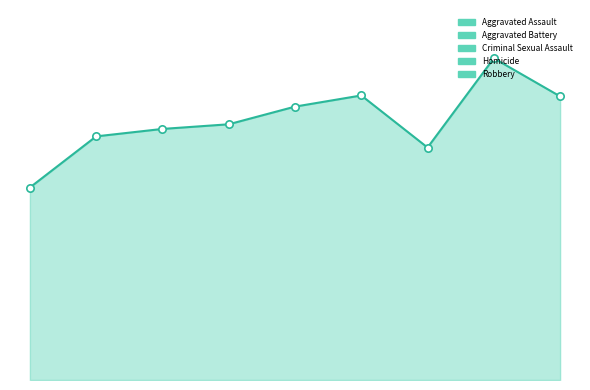

Is the value of Aggravated Battery at 2023 greater than the value of Robbery at 2022?

No